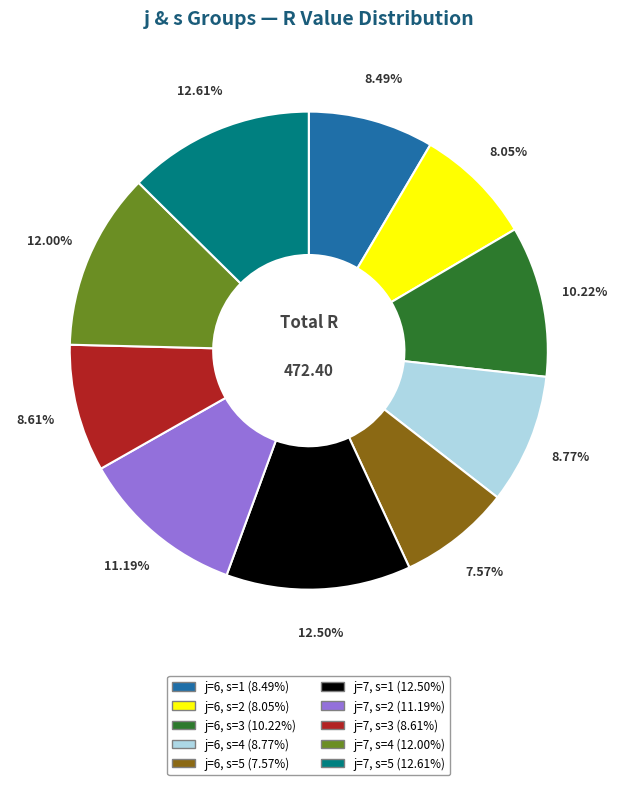

What is the total percentage of j=6, s=4 and j=6, s=2?

16.8%